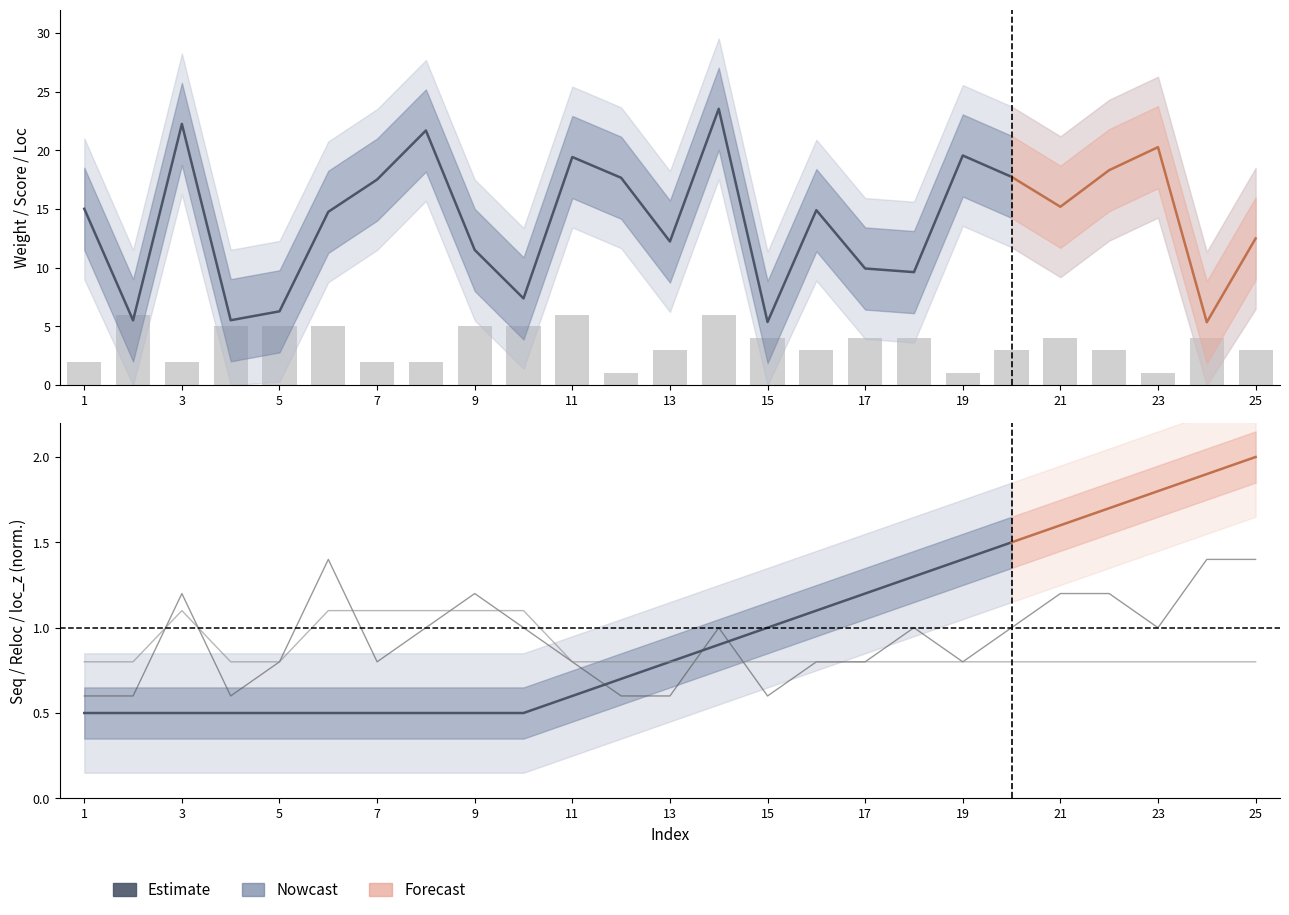

What is the sum of the reloc values at 22 and 4?

1.6